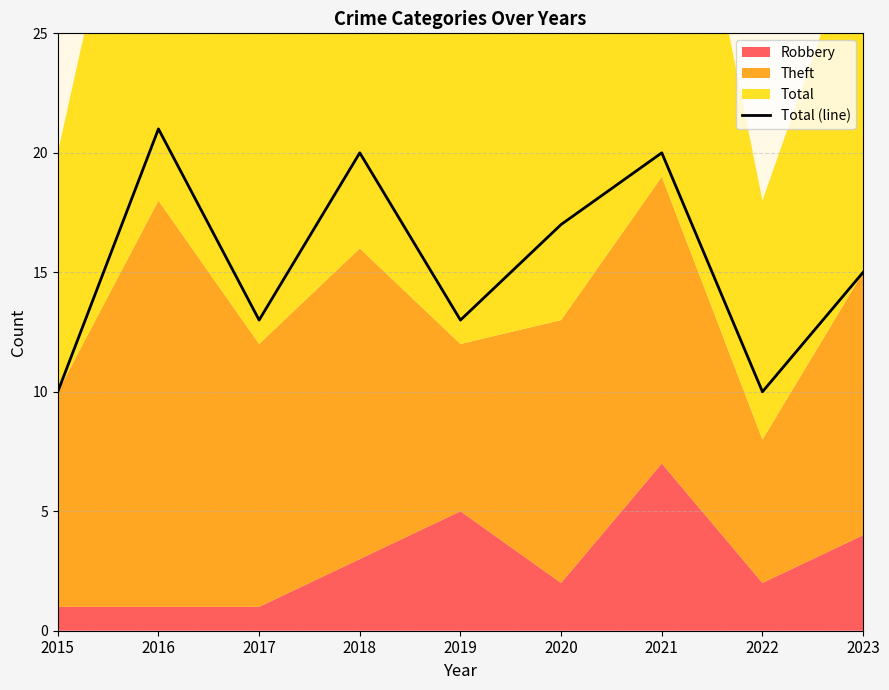

List the labels in order of value, largest first.

2016, 2018, 2021, 2020, 2023, 2017, 2019, 2015, 2022